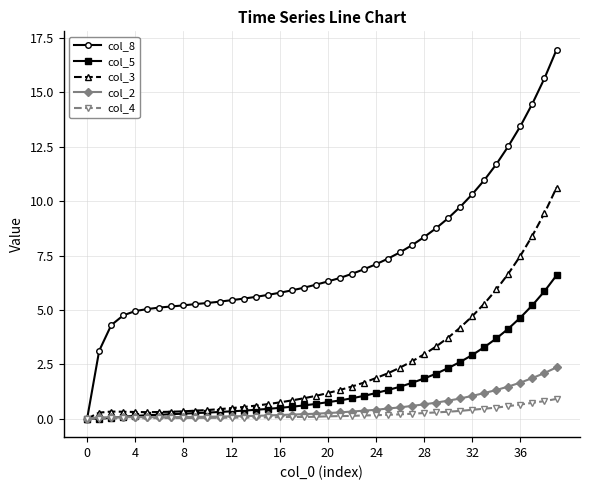

What are all the series names shown in the legend?

col_8, col_5, col_3, col_2, col_4